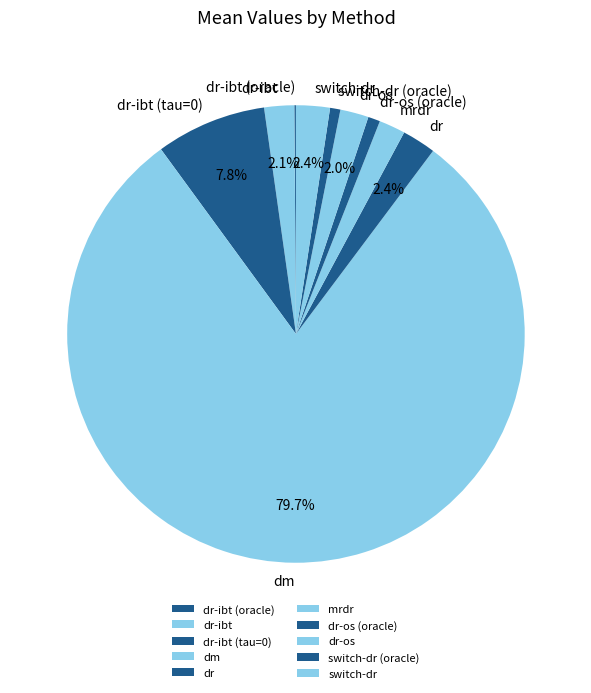

To the nearest percent, what portion does mrdr represent?

2%